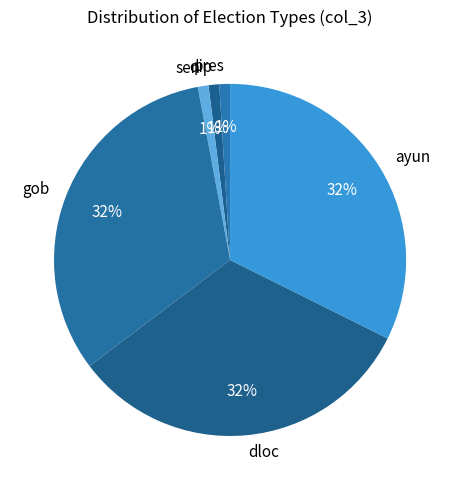

Between pres and dloc, which is larger?

dloc